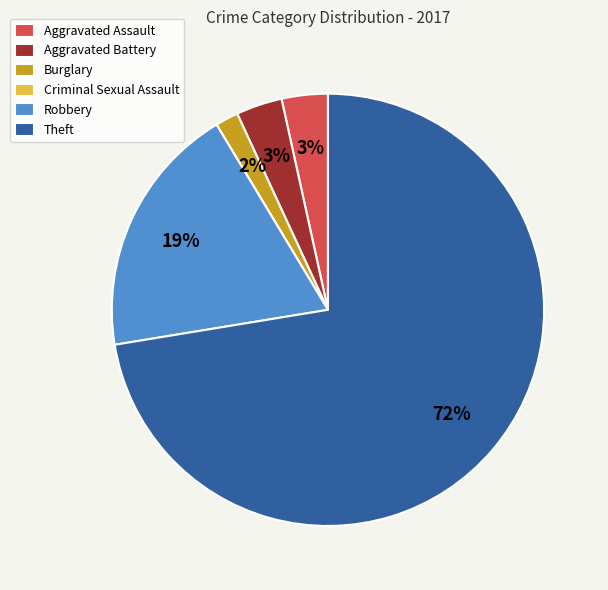

Which category has the biggest portion of the pie?

Theft